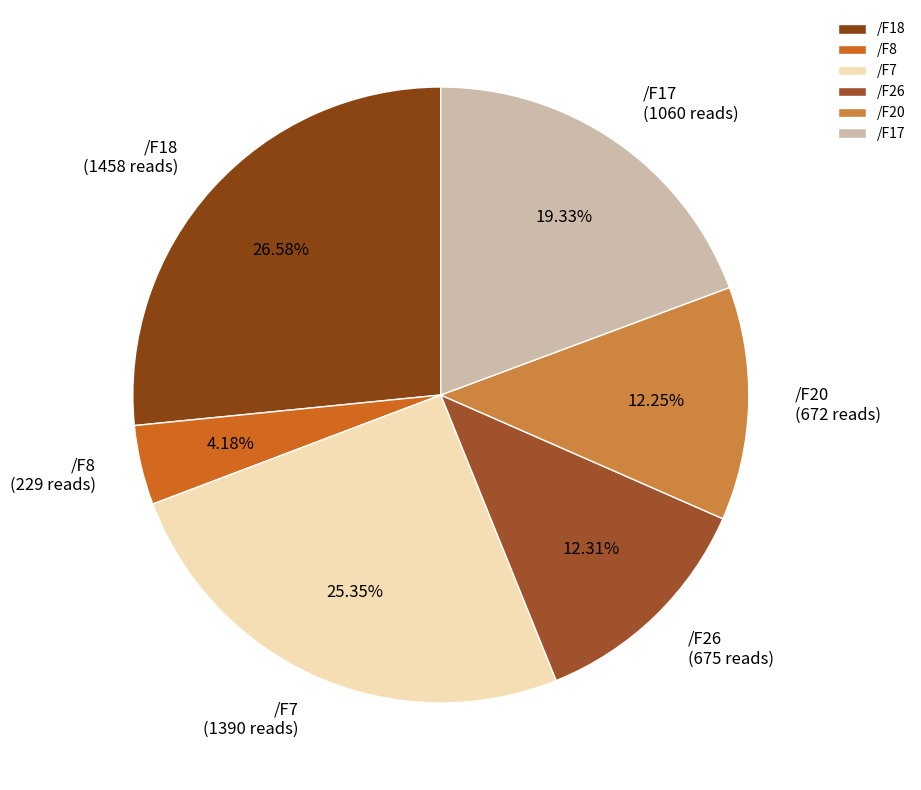

To the nearest percent, what is the difference between the largest and smallest slice percentages?

22%